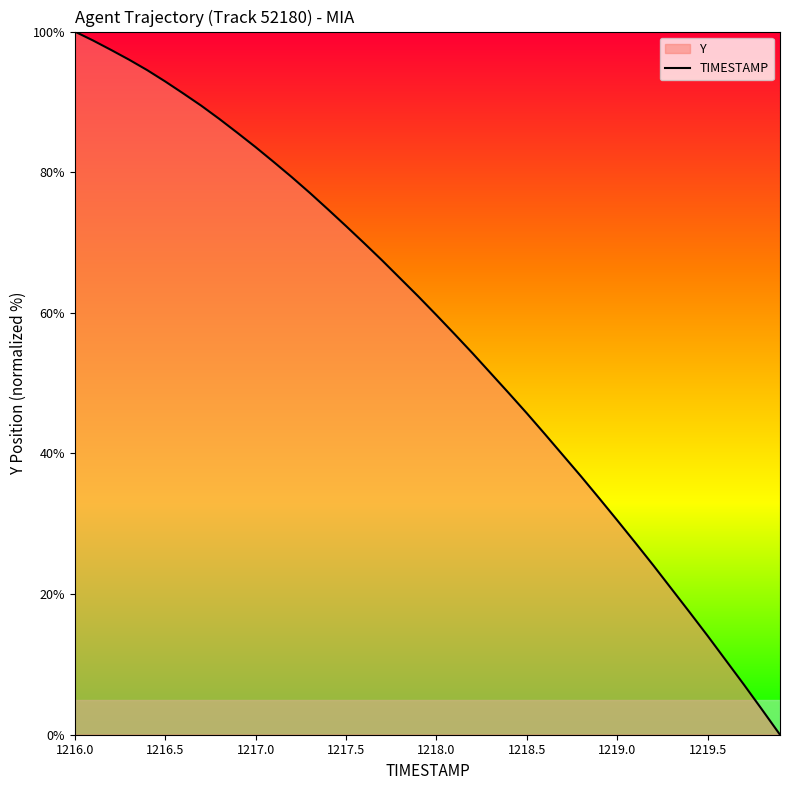

What is the maximum value shown in the chart?

100.0